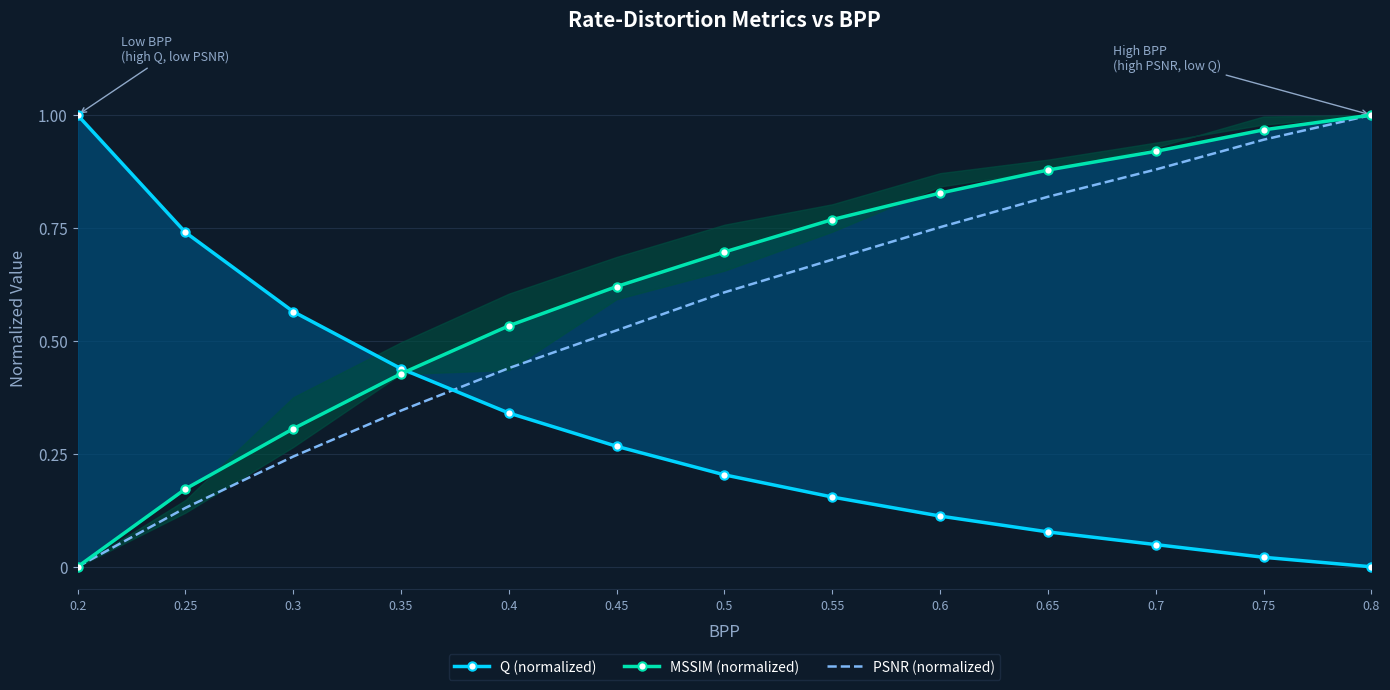

Rank the series at 0.4 from lowest to highest value.

Q (normalized), PSNR (normalized), MSSIM (normalized)